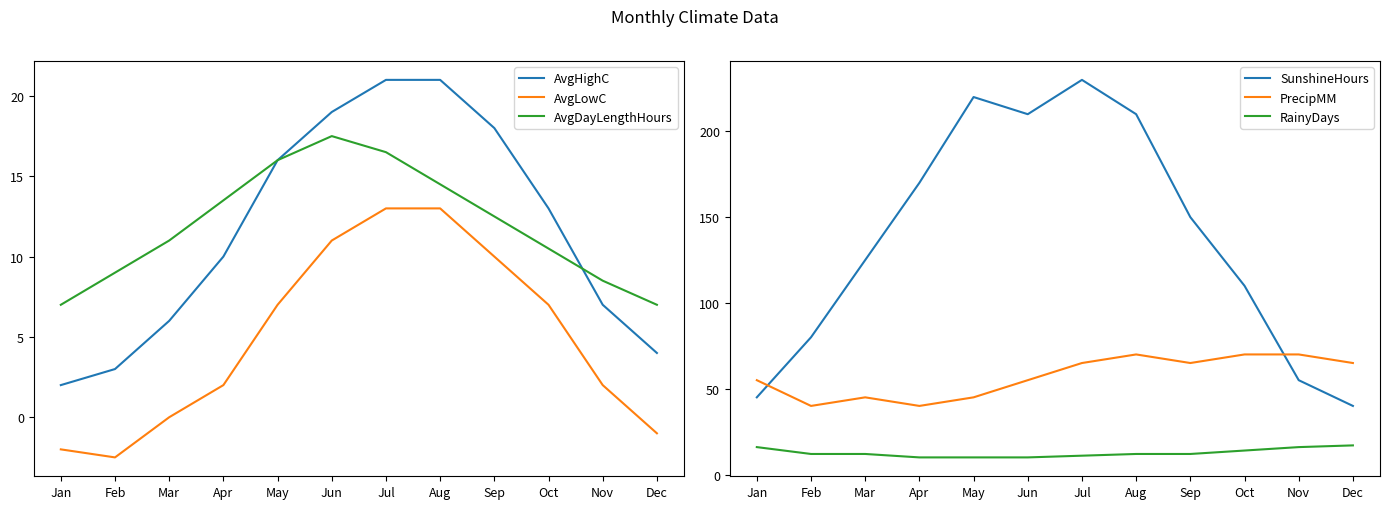

True or false: AvgLowC and AvgDayLengthHours intersect in this chart.

False